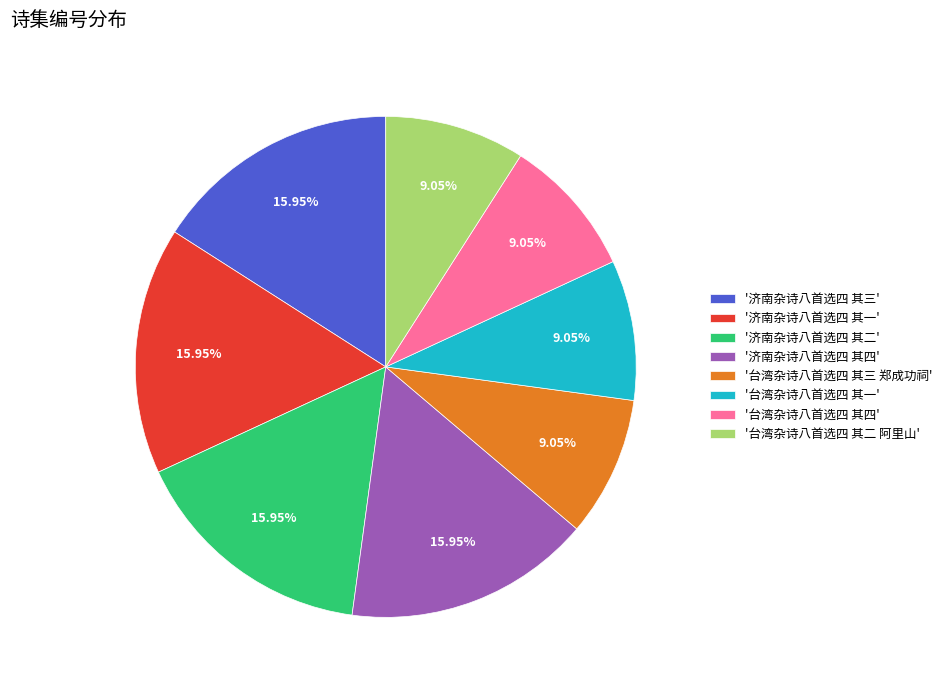

Do '济南杂诗八首选四 其三' and '济南杂诗八首选四 其一' together represent more than half of the pie?

No